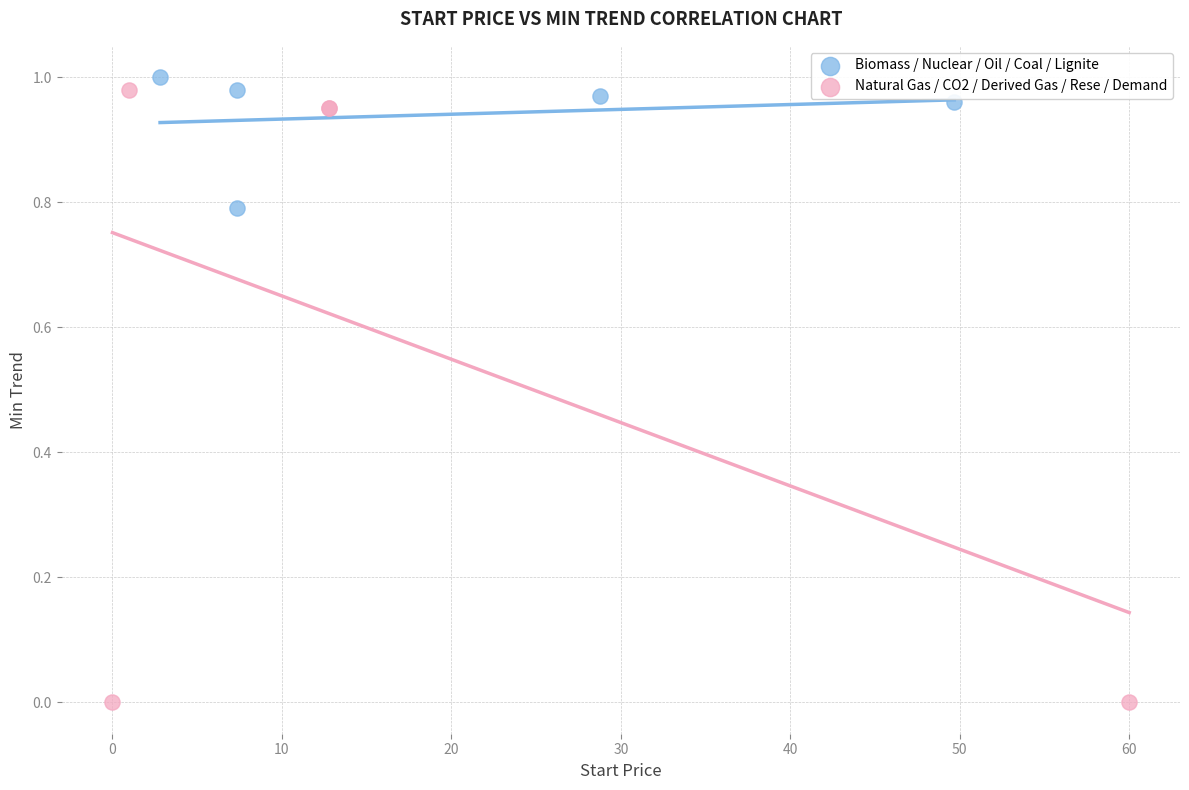

Which series has the largest Y range (max minus min)?

Natural Gas / CO2 / Derived Gas / Rese / Demand